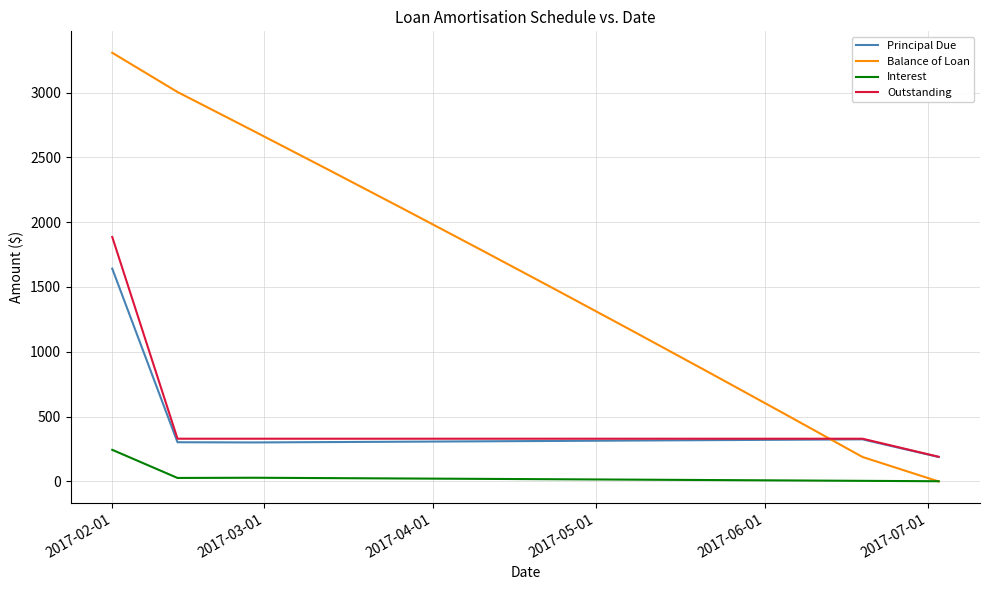

What is the maximum value for Principal Due?

1641.5